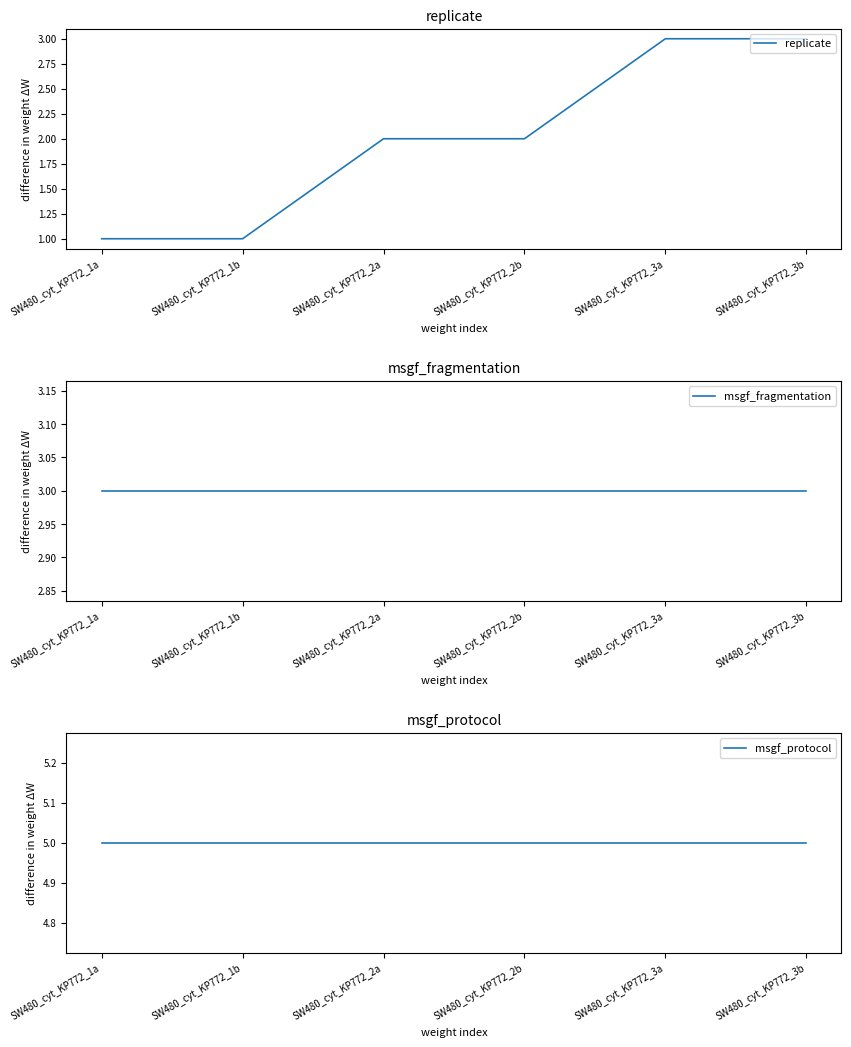

Rank the series by their maximum value, from highest to lowest.

msgf_protocol, replicate, msgf_fragmentation